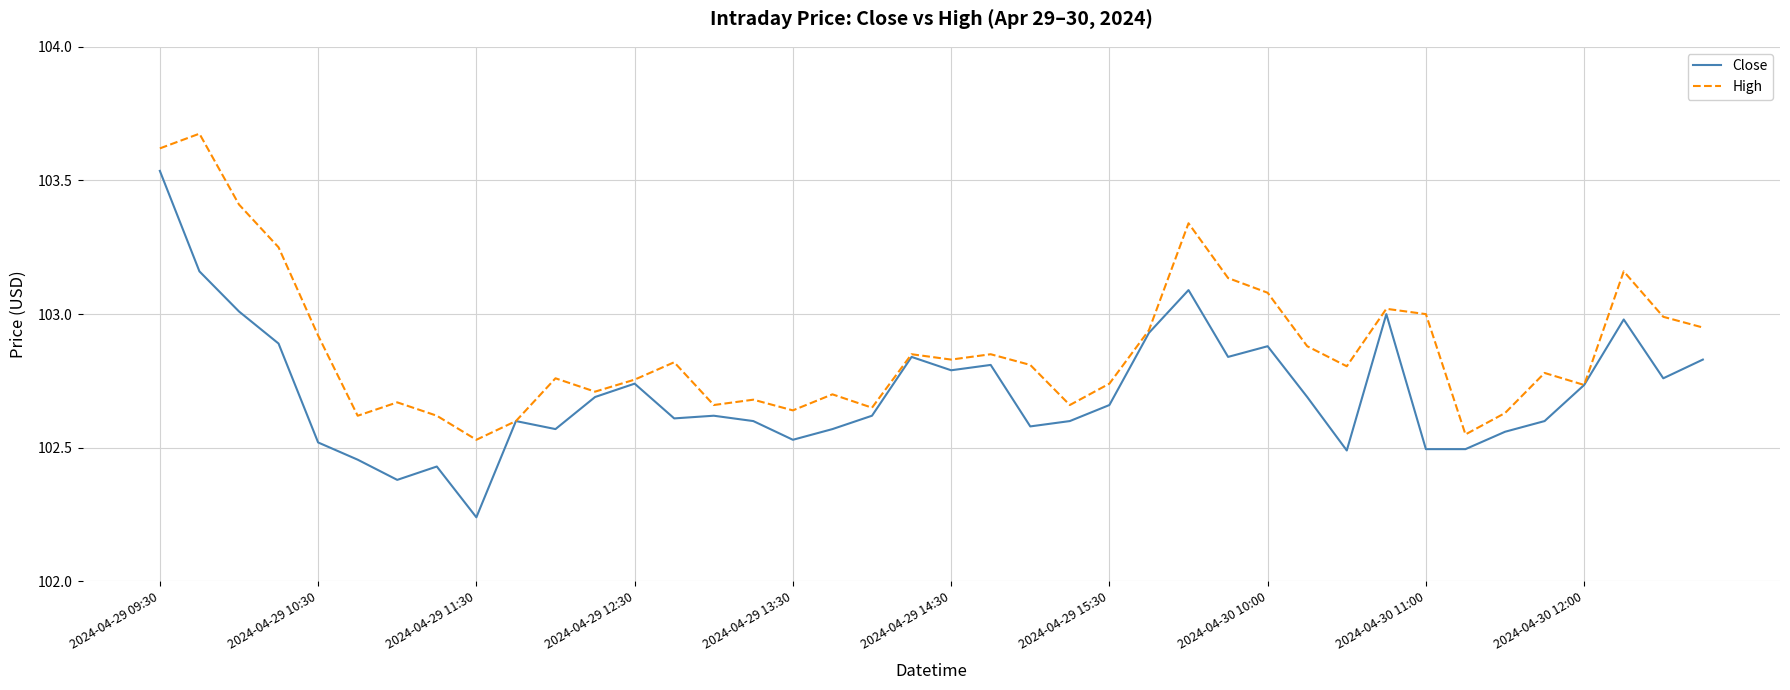

Which series has the widest spread of values?

Close